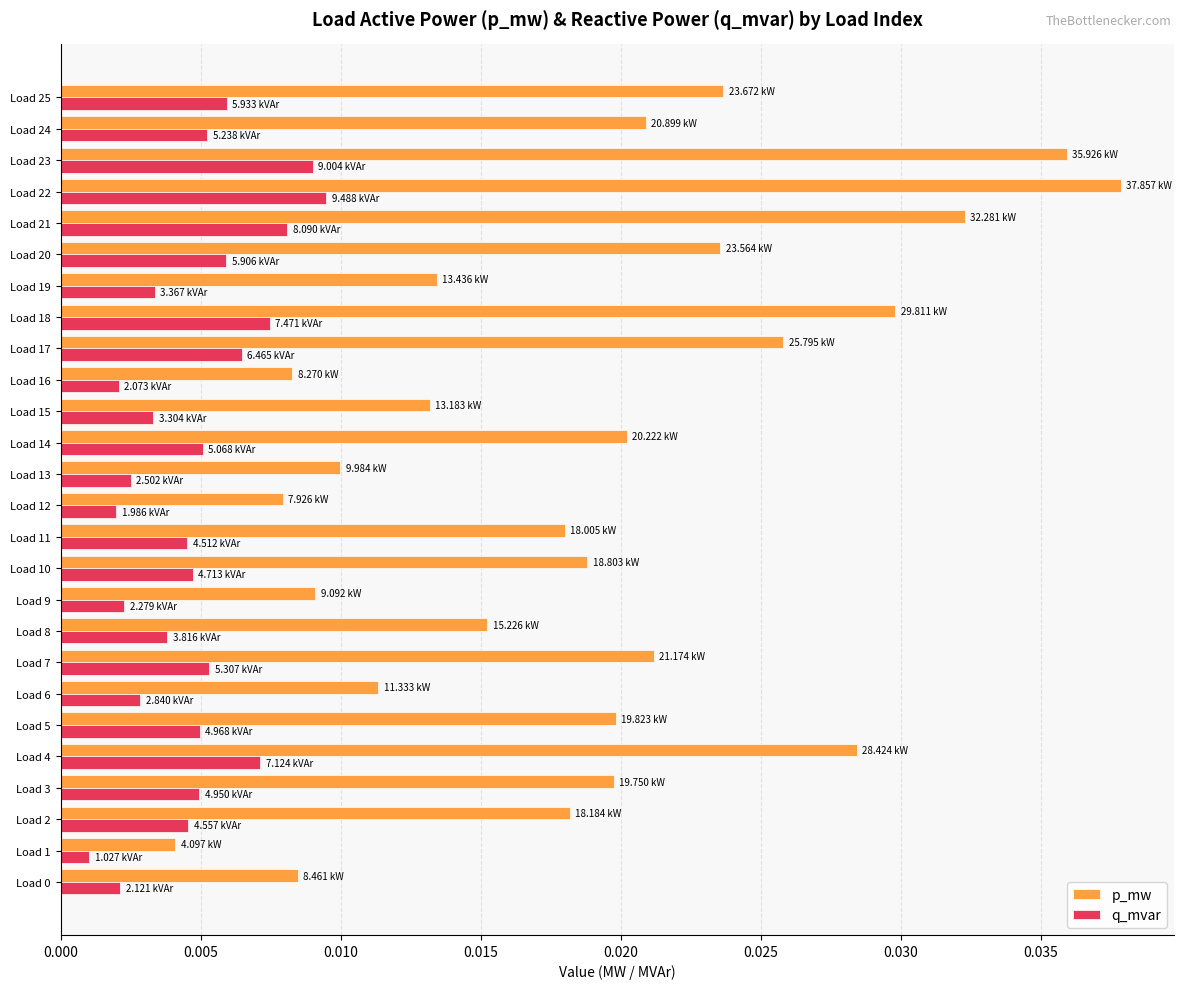

Rank the series by their maximum value, from lowest to highest.

q_mvar, p_mw